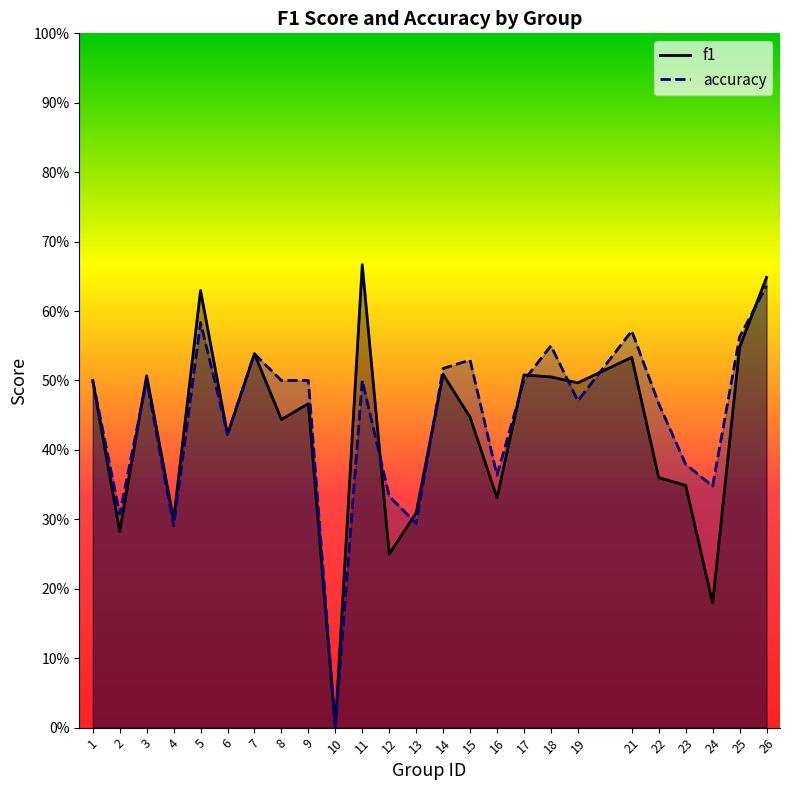

Which label corresponds to the largest value in the chart?

11